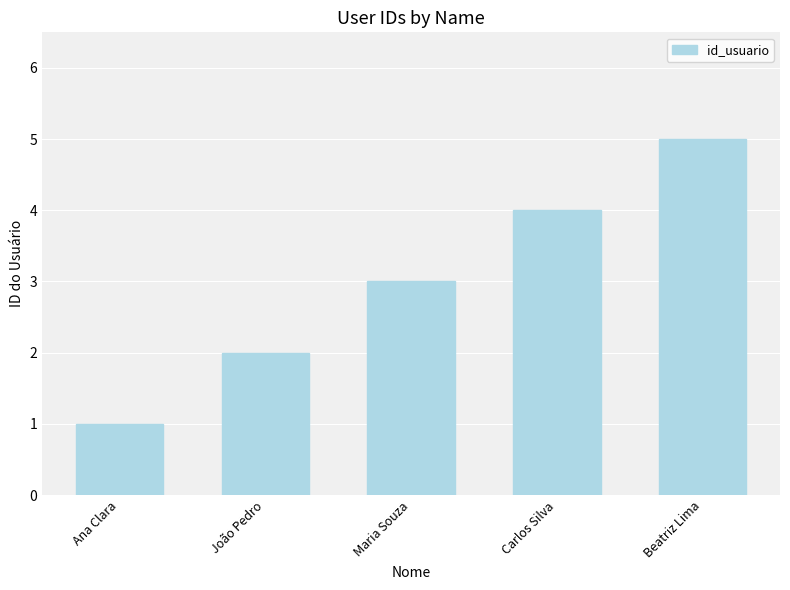

Reading left to right, what are all the values shown in this chart?

Ana Clara=1	João Pedro=2	Maria Souza=3	Carlos Silva=4	Beatriz Lima=5